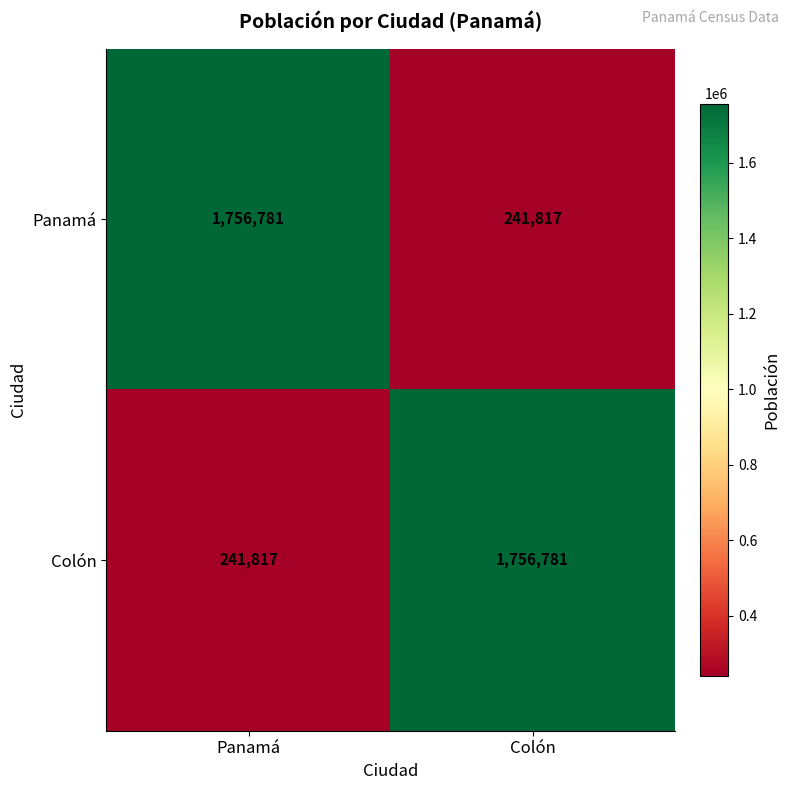

What is the difference between the maximum and minimum values in the Colón series?

1514964